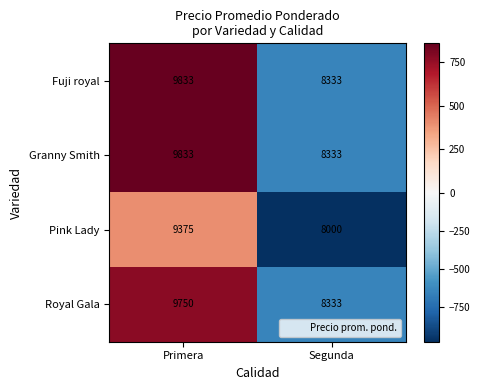

What is the difference between the maximum and minimum values in the Royal Gala series?

1417